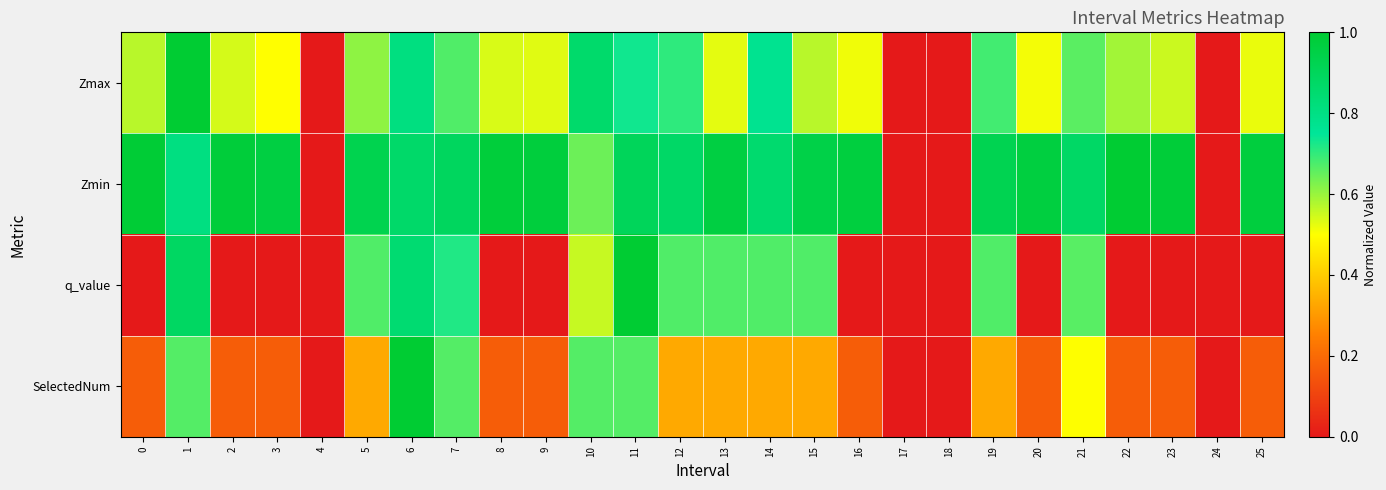

Between 0 and 5, which series saw the biggest shift?

q_value